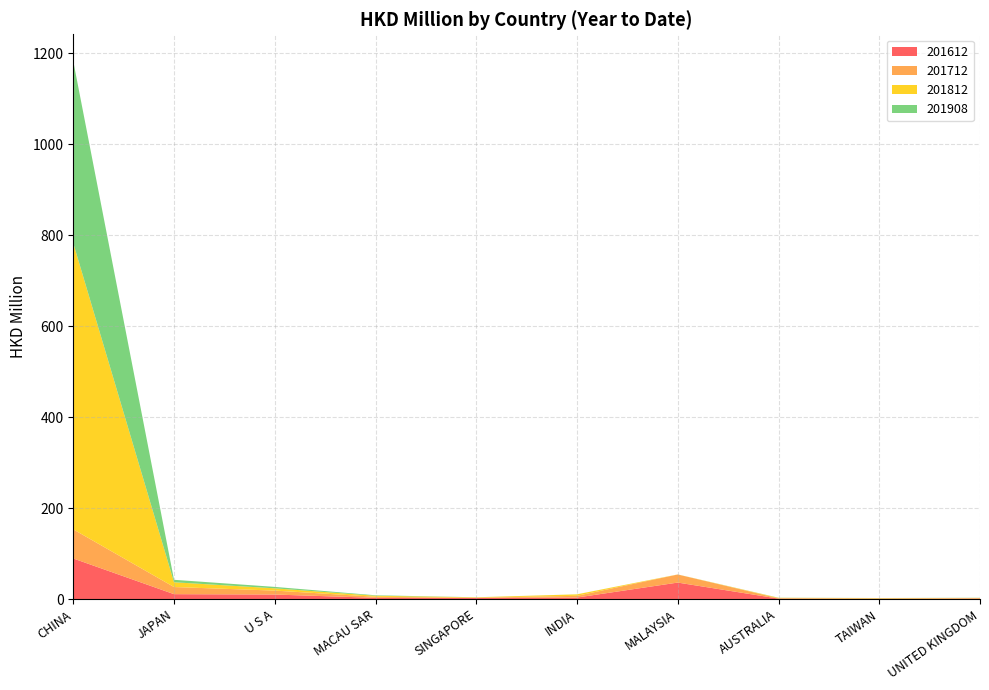

Reading left to right, list all the values displayed in this chart.

201612: CHINA=89.5	JAPAN=11.1	U S A=10.2	MACAU SAR=3.0	SINGAPORE=2.6	INDIA=3.6	MALAYSIA=36.5	AUSTRALIA=1.3	TAIWAN=0.6	UNITED KINGDOM=1.2
201712: CHINA=64.0	JAPAN=15.7	U S A=8.7	MACAU SAR=2.3	SINGAPORE=0.6	INDIA=3.8	MALAYSIA=17.7	AUSTRALIA=0.7	TAIWAN=1.1	UNITED KINGDOM=1.1
201812: CHINA=629.2	JAPAN=10.5	U S A=5.0	MACAU SAR=2.2	SINGAPORE=0.9	INDIA=3.2	MALAYSIA=0.1	AUSTRALIA=0.9	TAIWAN=0.7	UNITED KINGDOM=0.5
201908: CHINA=400.2	JAPAN=5.4	U S A=3.1	MACAU SAR=1.1	SINGAPORE=0.1	INDIA=0.1	MALAYSIA=0.1	AUSTRALIA=0.3	TAIWAN=0.2	UNITED KINGDOM=0.4